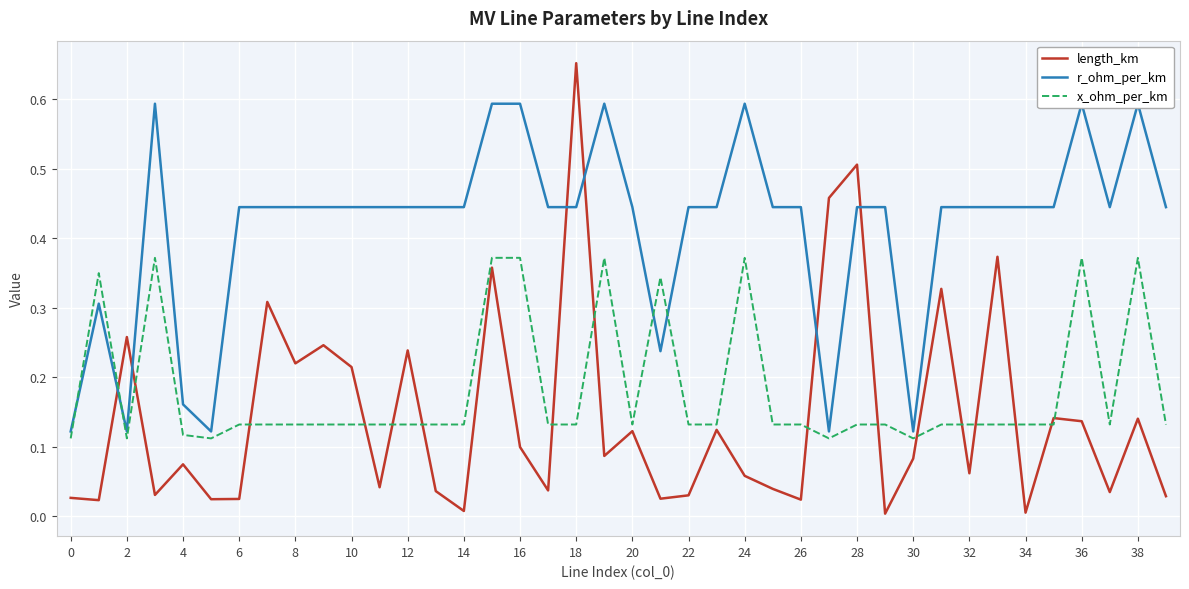

What is the sum of all x_ohm_per_km values?

7.3